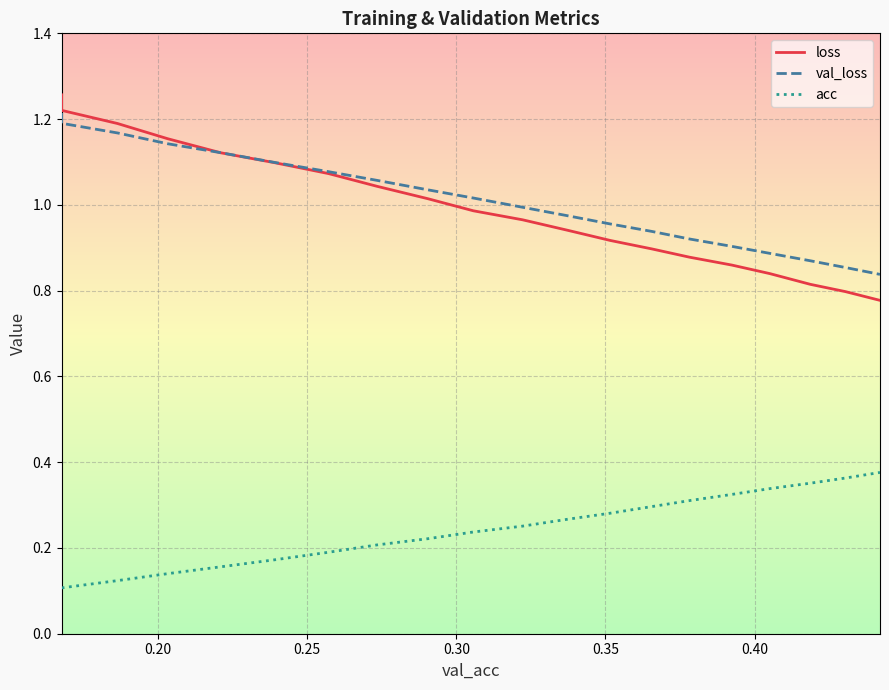

Reading left to right, list all the values displayed in this chart.

loss: 1.3	1.2	1.2	1.2	1.1	1.1	1.1	1.0	1.0	1.0	1.0	0.9	0.9	0.9	0.9	0.9	0.8	0.8	0.8	0.8
val_loss: 1.2	1.2	1.2	1.1	1.1	1.1	1.1	1.1	1.0	1.0	1.0	1.0	1.0	0.9	0.9	0.9	0.9	0.9	0.9	0.8
acc: 0.1	0.1	0.1	0.1	0.2	0.2	0.2	0.2	0.2	0.2	0.3	0.3	0.3	0.3	0.3	0.3	0.3	0.4	0.4	0.4